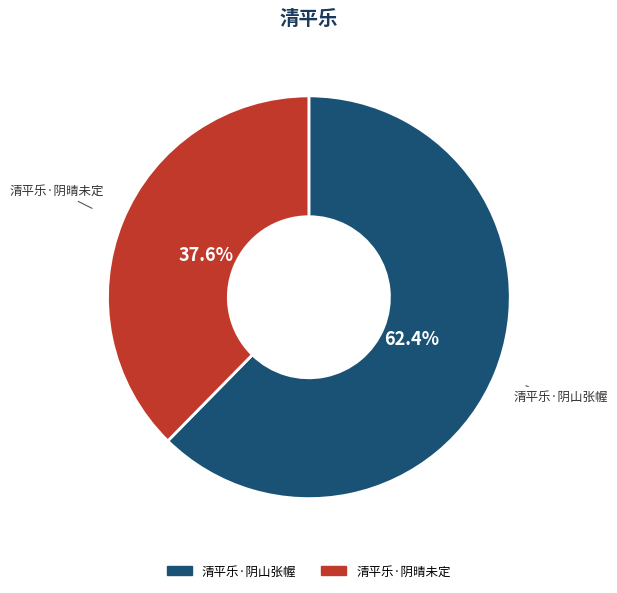

Rank the categories by value from lowest to highest.

清平乐·阴晴未定, 清平乐·阴山张幄